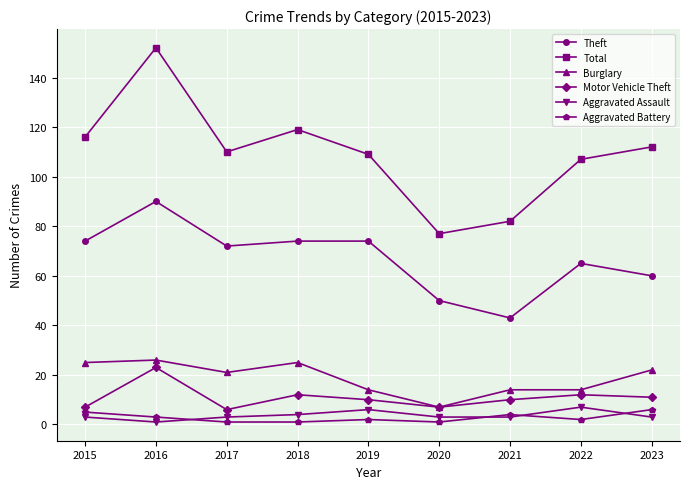

Is the value of Burglary at 2015 greater than the value of Motor Vehicle Theft at 2021?

Yes